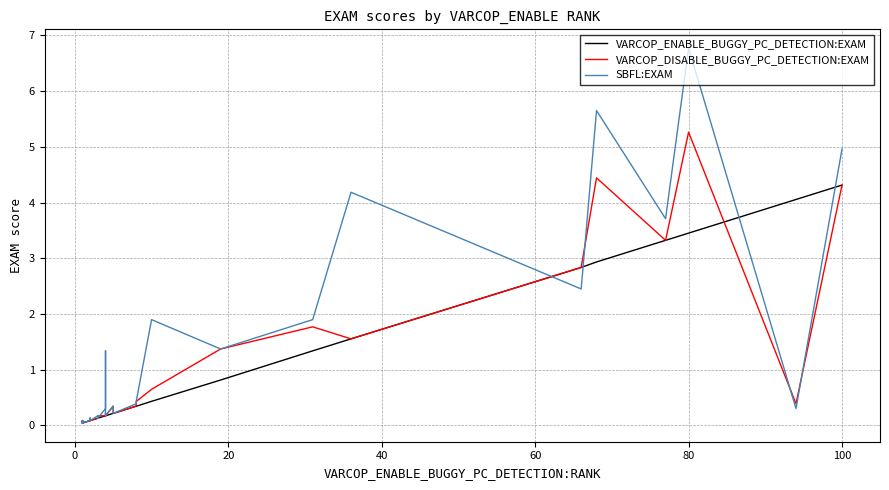

True or false: VARCOP_ENABLE_BUGGY_PC_DETECTION:EXAM and SBFL:EXAM intersect in this chart.

True